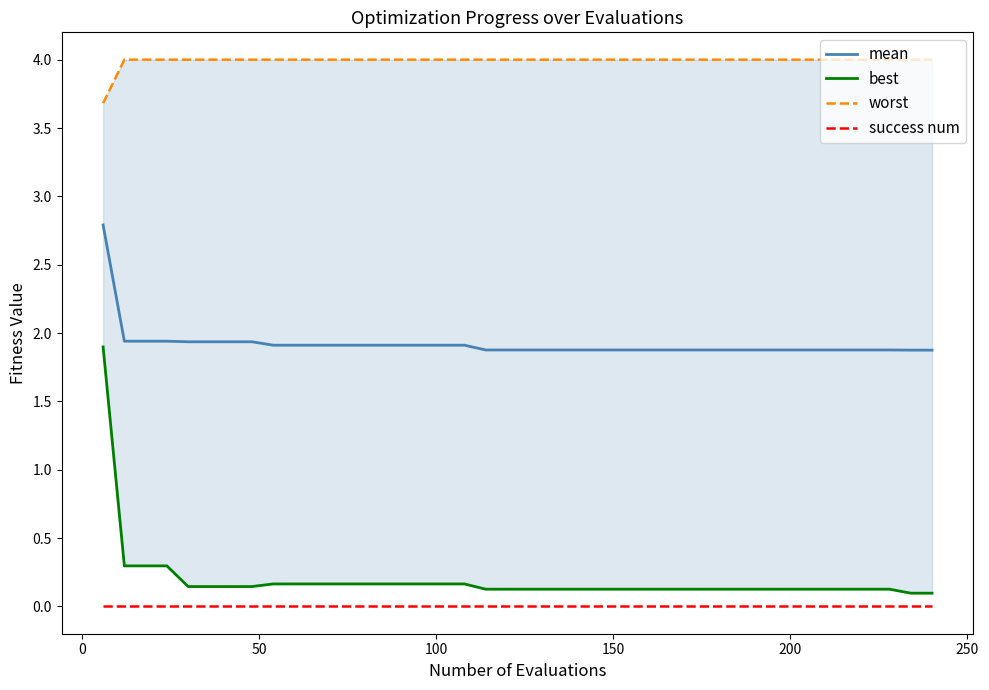

True or false: success num and mean intersect in this chart.

False